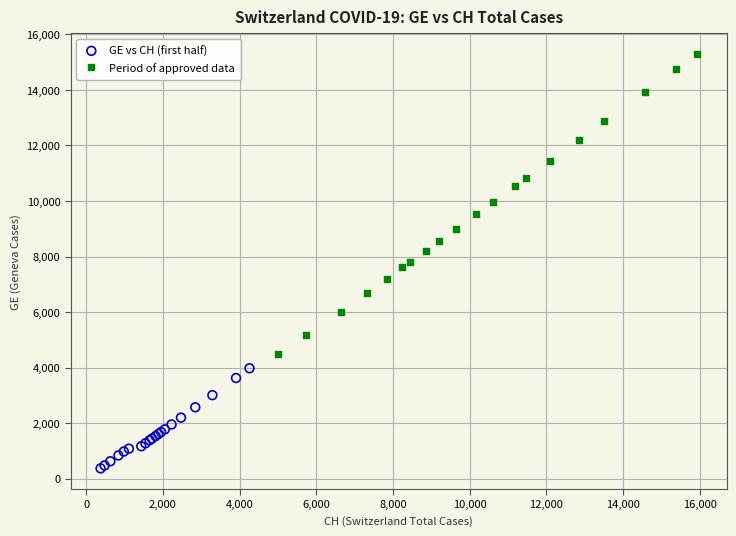

Which series contains the lowest Y value?

GE vs CH (first half)